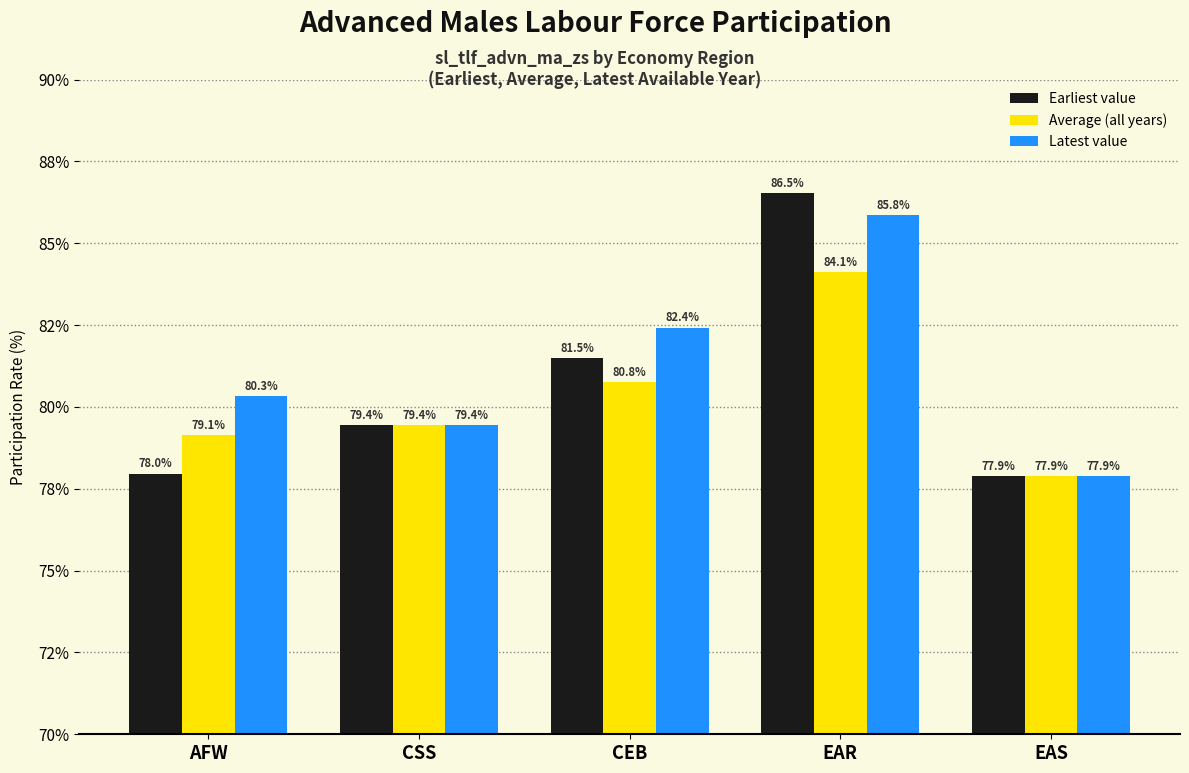

What is the sum of all Average (all years) values?

401.3